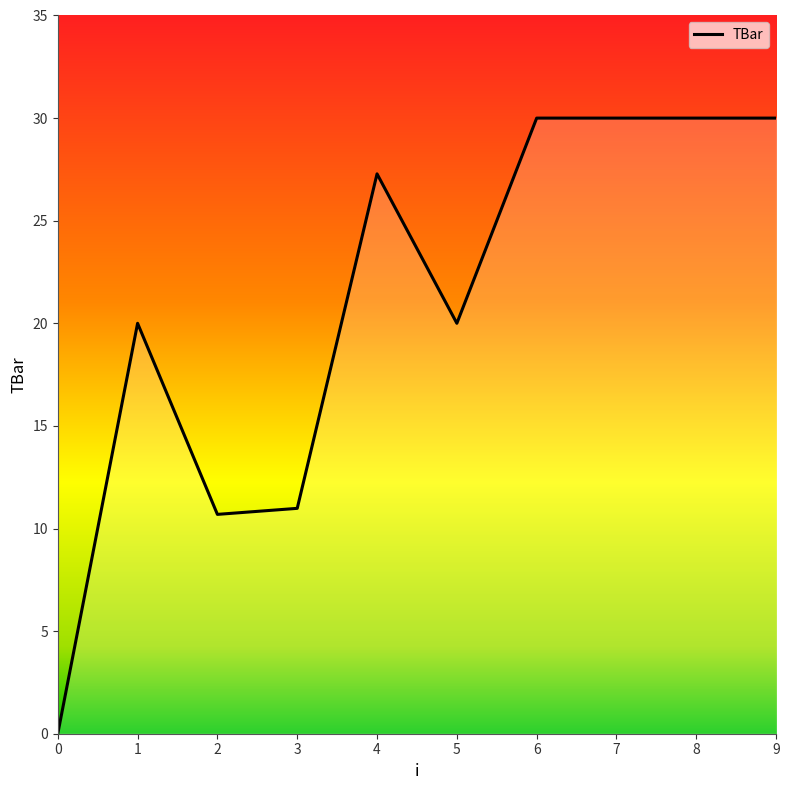

What is the change in value from 0 to 1?

+20.0